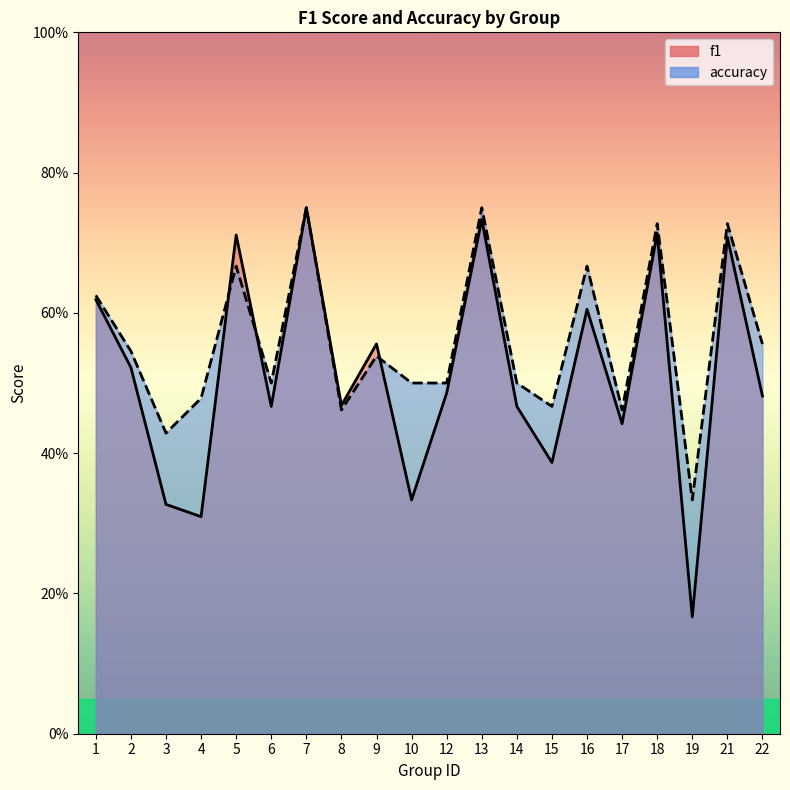

The value of f1 at 14 is 0.1. True or false?

False